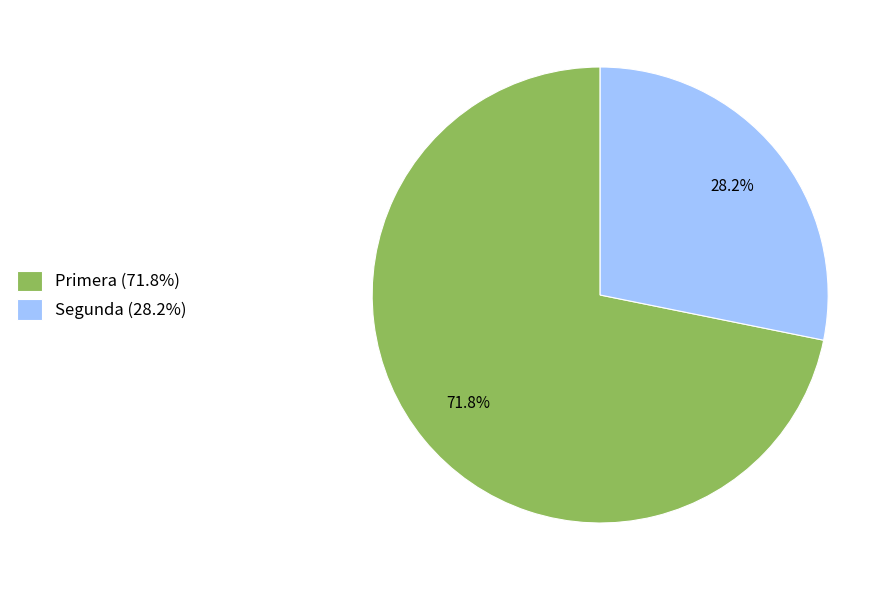

True or false: Primera accounts for 66% of the total.

False